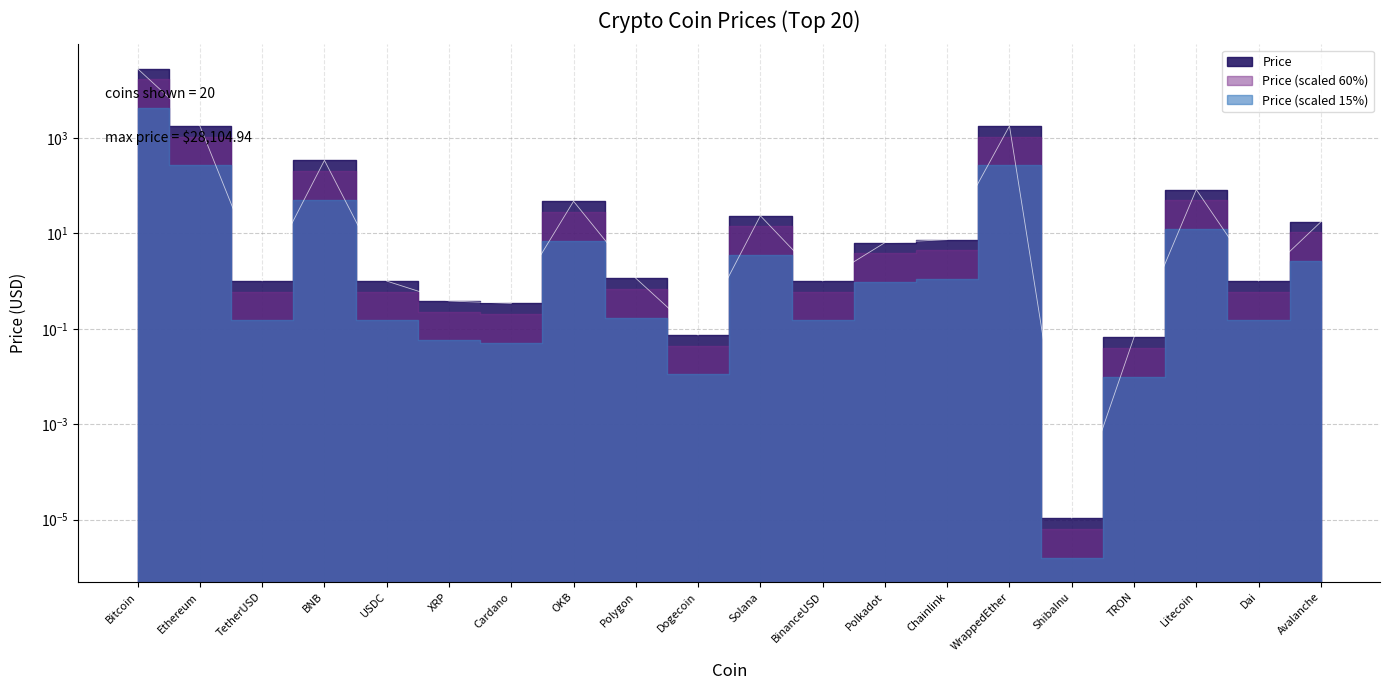

True or false: the data has more than 1 interior local peaks.

True